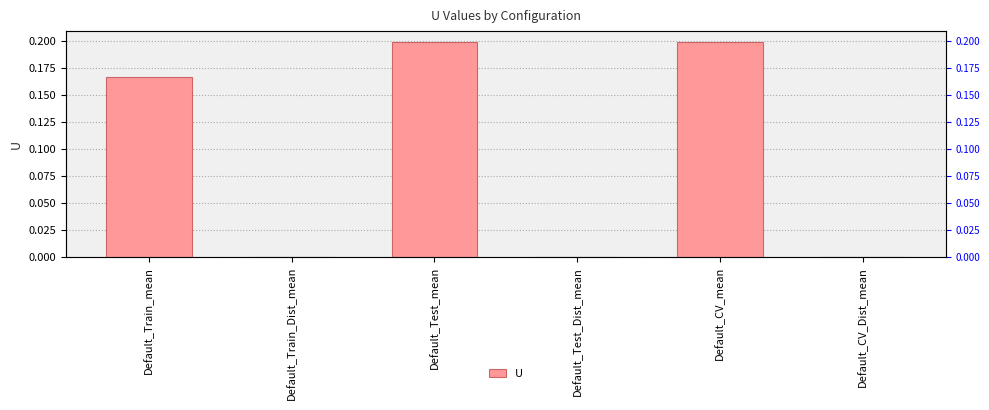

Reading right to left, list all the values displayed in this chart.

0.0	0.2	0.0	0.2	0.0	0.2